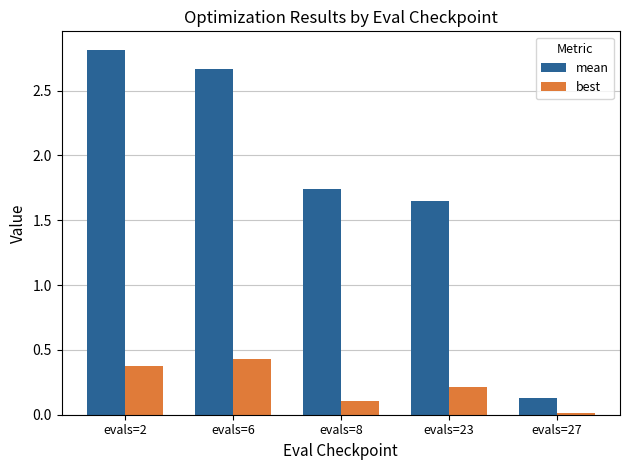

Between evals=6 and evals=27, which series saw the biggest shift?

mean